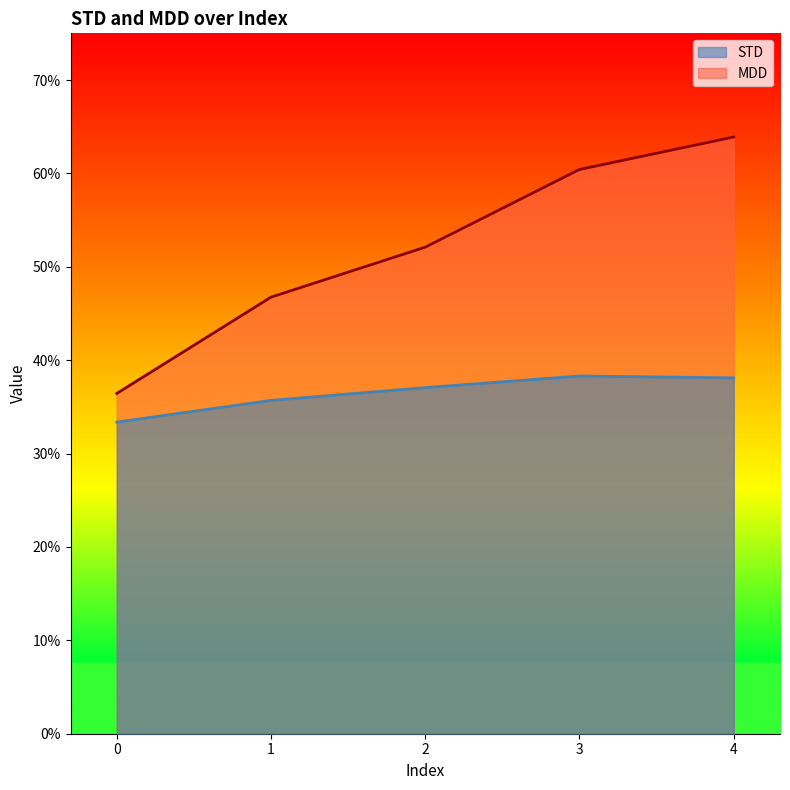

How many data points does each series have?

5